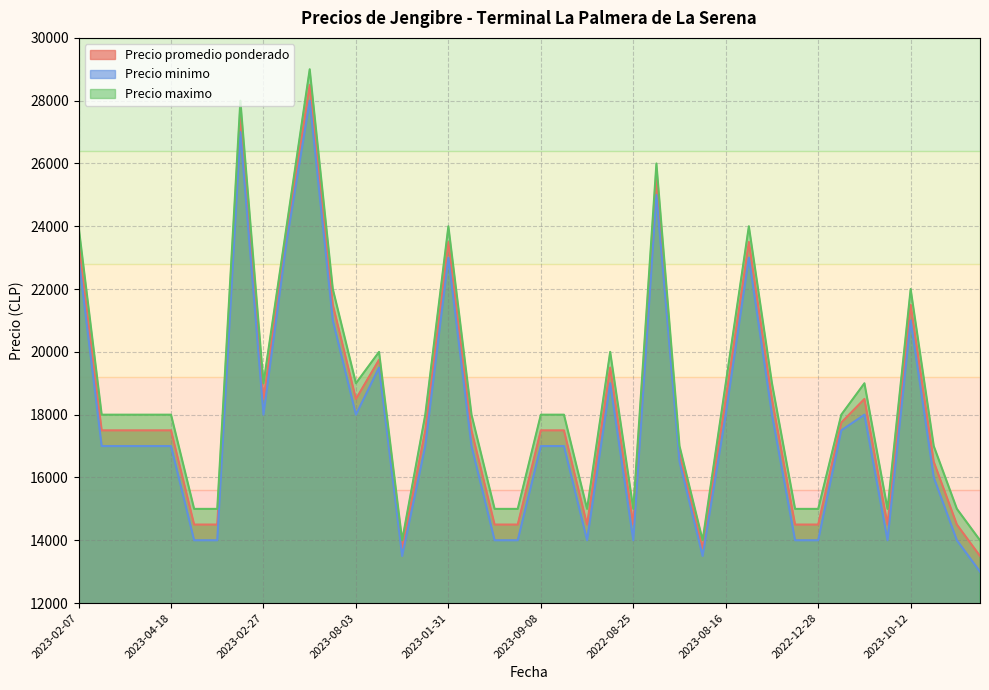

True or false: Precio promedio ponderado and Precio maximo intersect in this chart.

False